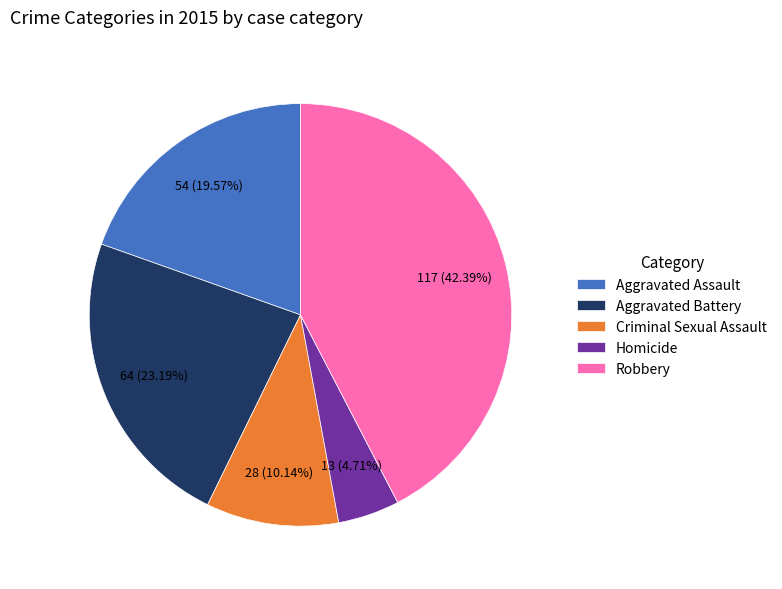

Does Aggravated Battery represent more than half of the total?

No